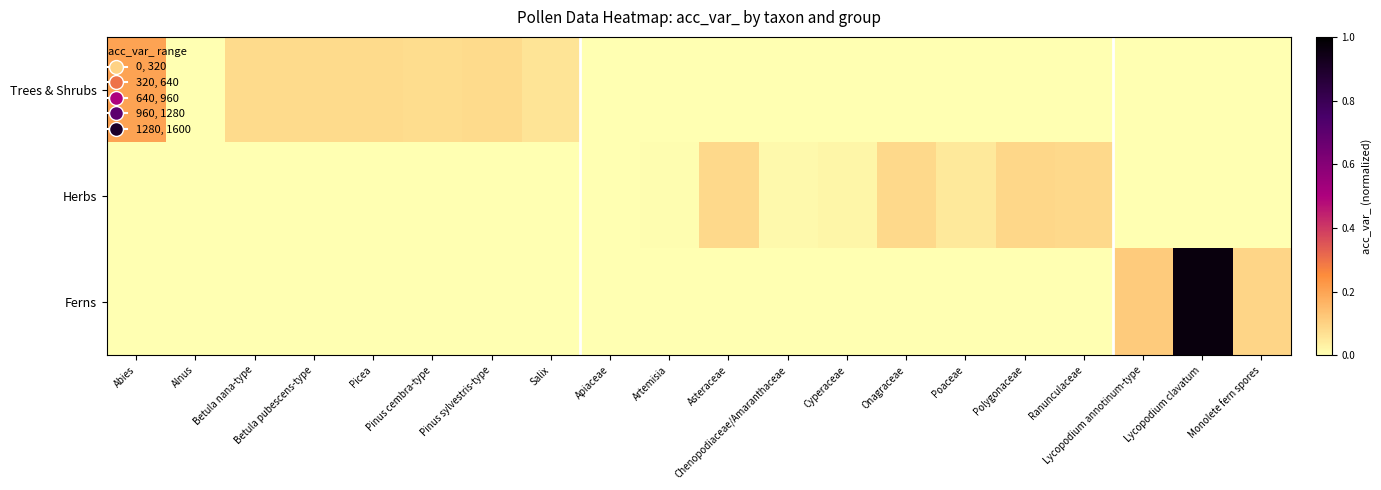

Reading right to left, transcribe all the data shown in this chart.

Trees & Shrubs: Monolete fern spores=0.0	Lycopodium clavatum=0.0	Lycopodium annotinum-type=0.0	Ranunculaceae=0.0	Polygonaceae=0.0	Poaceae=0.0	Onagraceae=0.0	Cyperaceae=0.0	Chenopodiaceae/Amaranthaceae=0.0	Asteraceae=0.0	Artemisia=0.0	Apiaceae=0.0	Salix=0.1	Pinus sylvestris-type=0.1	Pinus cembra-type=0.1	Picea=0.1	Betula pubescens-type=0.1	Betula nana-type=0.1	Alnus=0.0	Abies=0.2
Herbs: Monolete fern spores=0.0	Lycopodium clavatum=0.0	Lycopodium annotinum-type=0.0	Ranunculaceae=0.1	Polygonaceae=0.1	Poaceae=0.1	Onagraceae=0.1	Cyperaceae=0.0	Chenopodiaceae/Amaranthaceae=0.0	Asteraceae=0.1	Artemisia=0.0	Apiaceae=0.0	Salix=0.0	Pinus sylvestris-type=0.0	Pinus cembra-type=0.0	Picea=0.0	Betula pubescens-type=0.0	Betula nana-type=0.0	Alnus=0.0	Abies=0.0
Ferns: Monolete fern spores=0.1	Lycopodium clavatum=1.0	Lycopodium annotinum-type=0.1	Ranunculaceae=0.0	Polygonaceae=0.0	Poaceae=0.0	Onagraceae=0.0	Cyperaceae=0.0	Chenopodiaceae/Amaranthaceae=0.0	Asteraceae=0.0	Artemisia=0.0	Apiaceae=0.0	Salix=0.0	Pinus sylvestris-type=0.0	Pinus cembra-type=0.0	Picea=0.0	Betula pubescens-type=0.0	Betula nana-type=0.0	Alnus=0.0	Abies=0.0